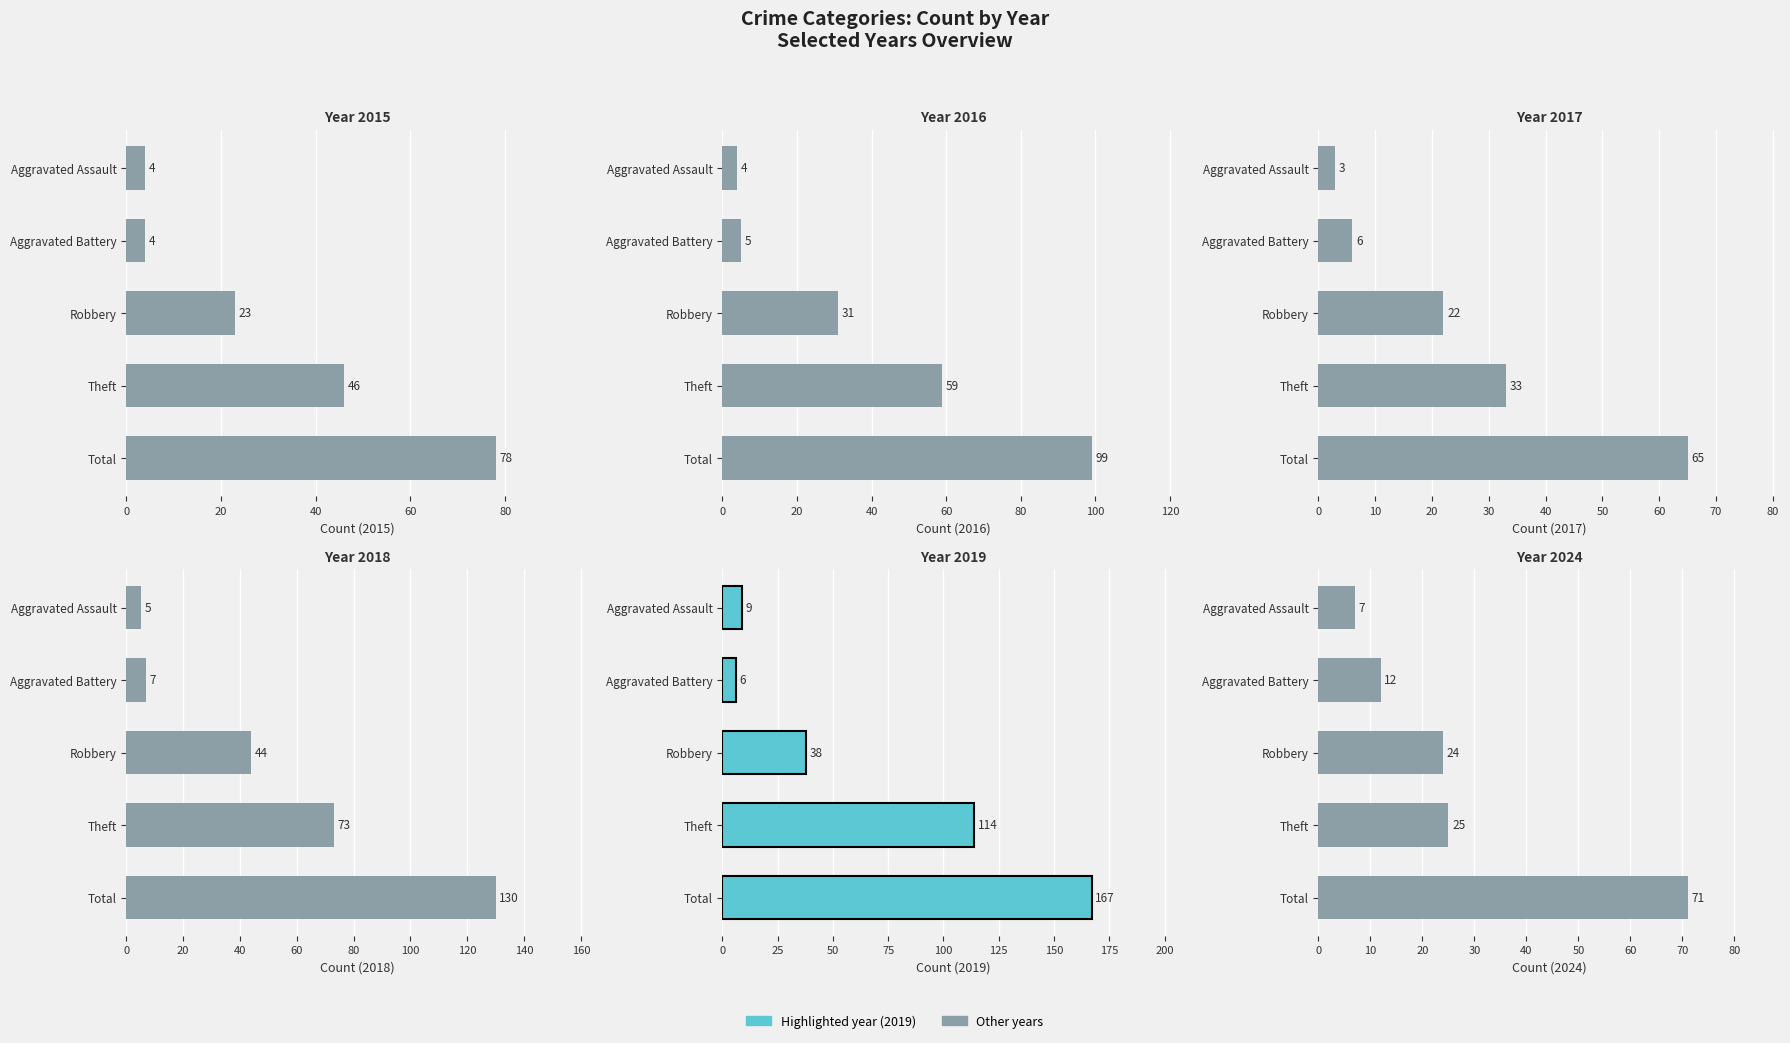

Which series has the widest spread of values?

2019